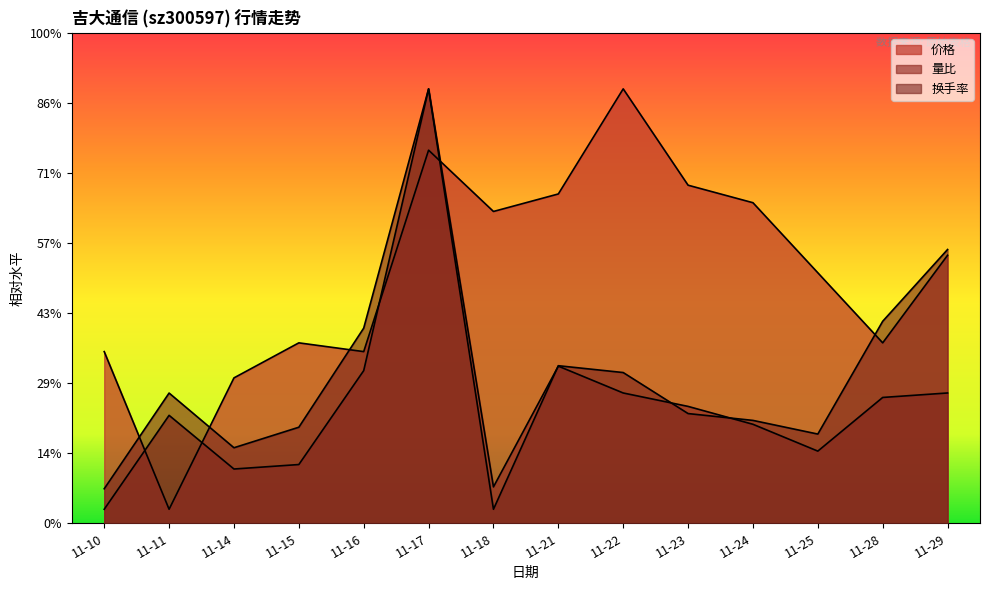

Between 11-14 and 11-23, which series saw the biggest shift?

价格